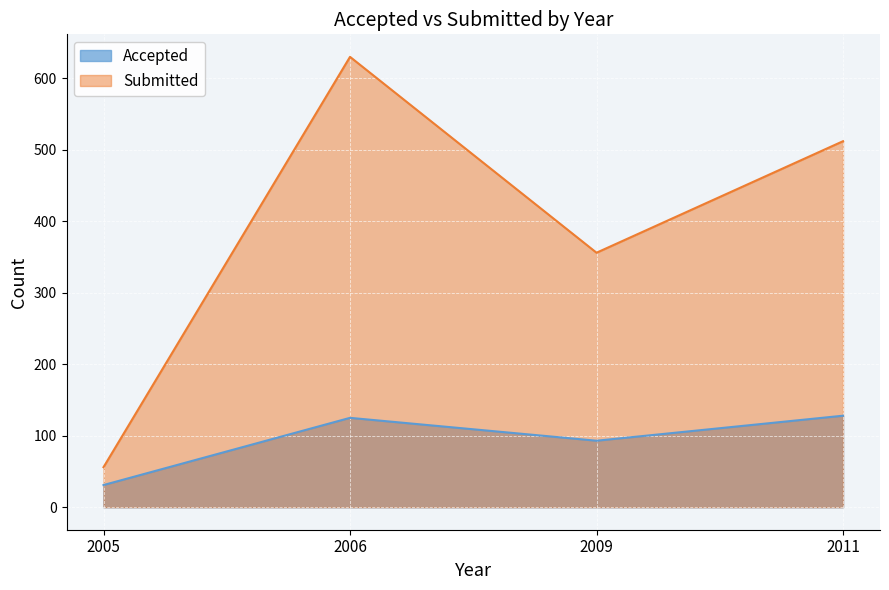

At which category does Accepted reach its first local valley?

2009